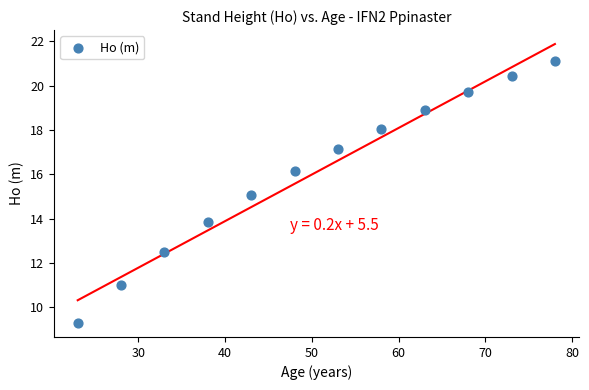

What is the range of Y values (max minus min)?

11.8